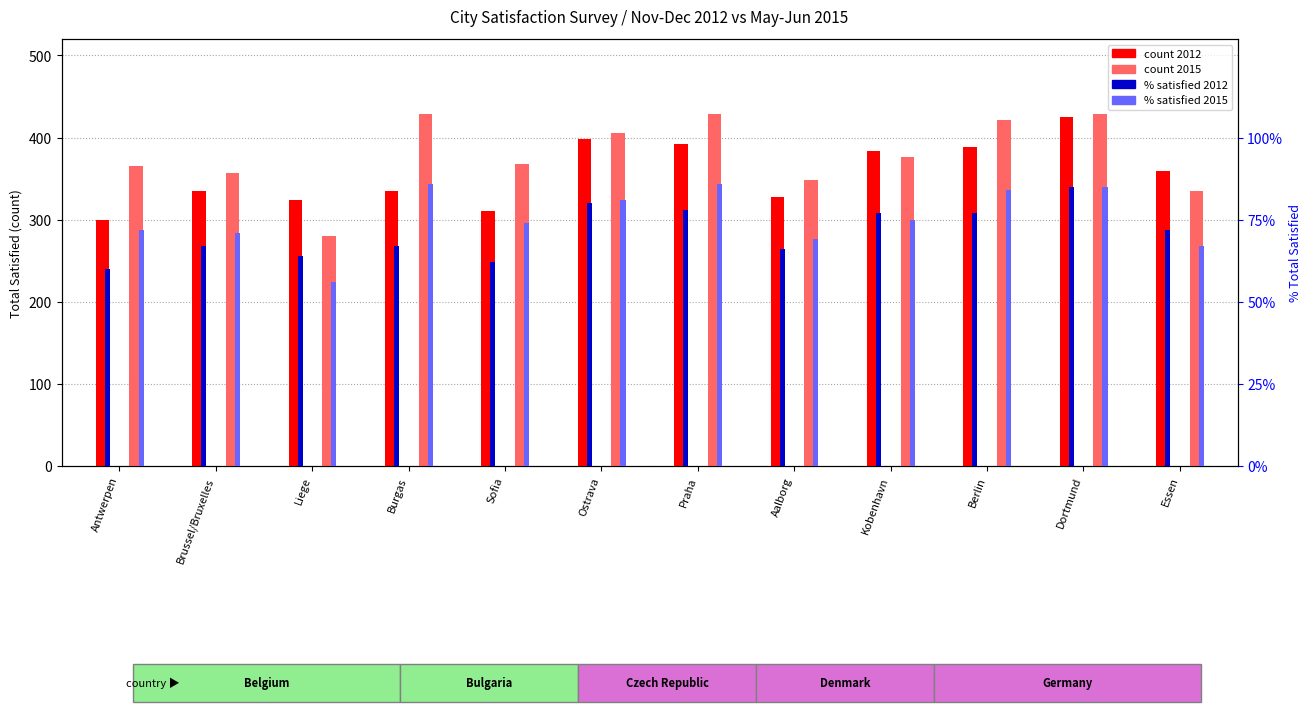

At Praha, list the series in order from largest to smallest.

count 2015, count 2012, % satisfied 2015, % satisfied 2012